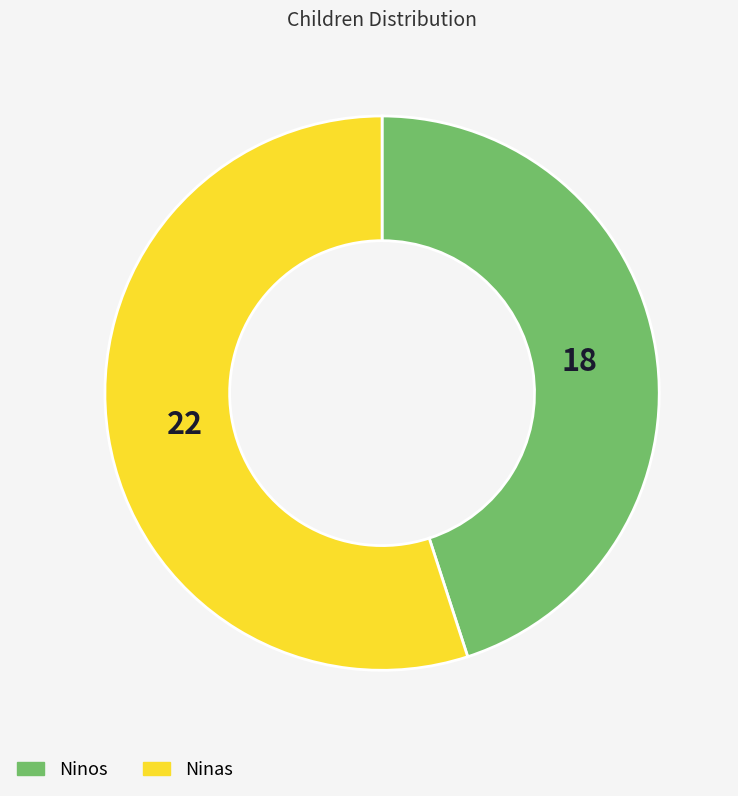

Is there any slice that represents more than half of the pie?

Yes